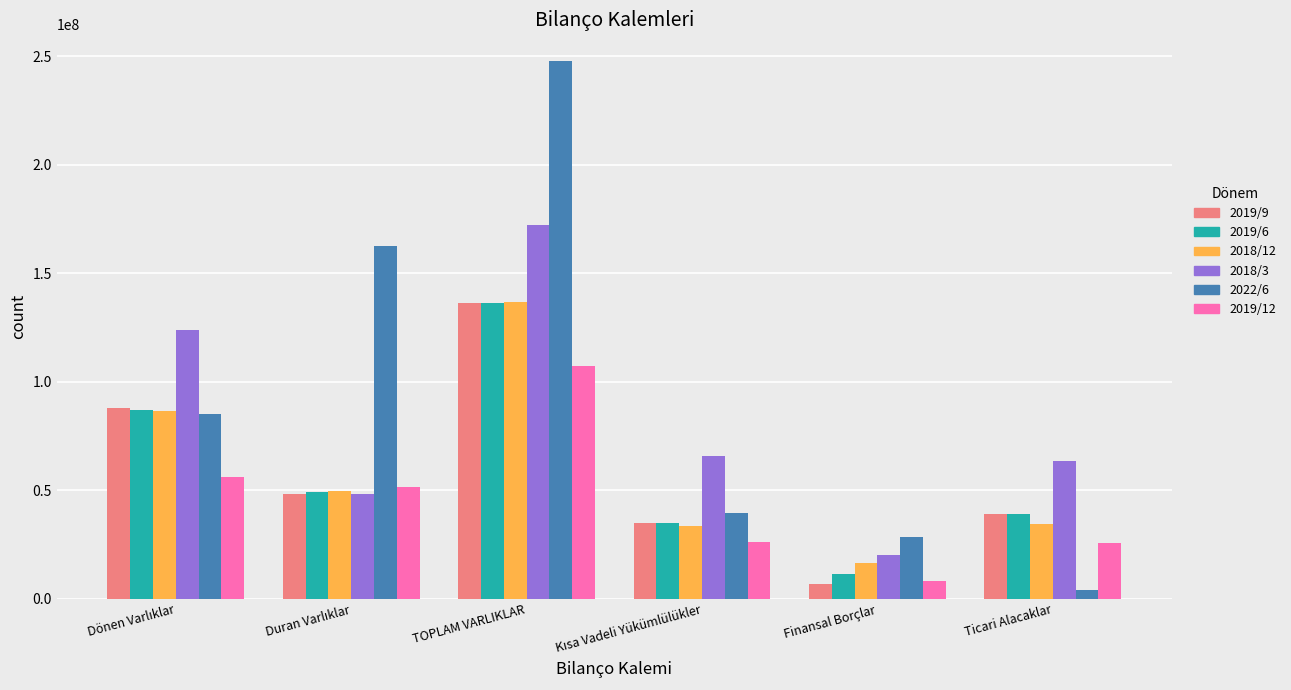

Is it true that 2022/6 equals 247618923 at TOPLAM VARLIKLAR?

True